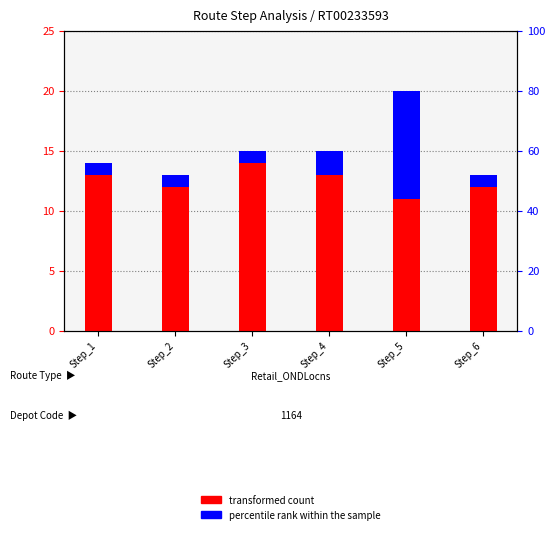

Count the percentile rank within the sample values in the range 1 to 2.

5